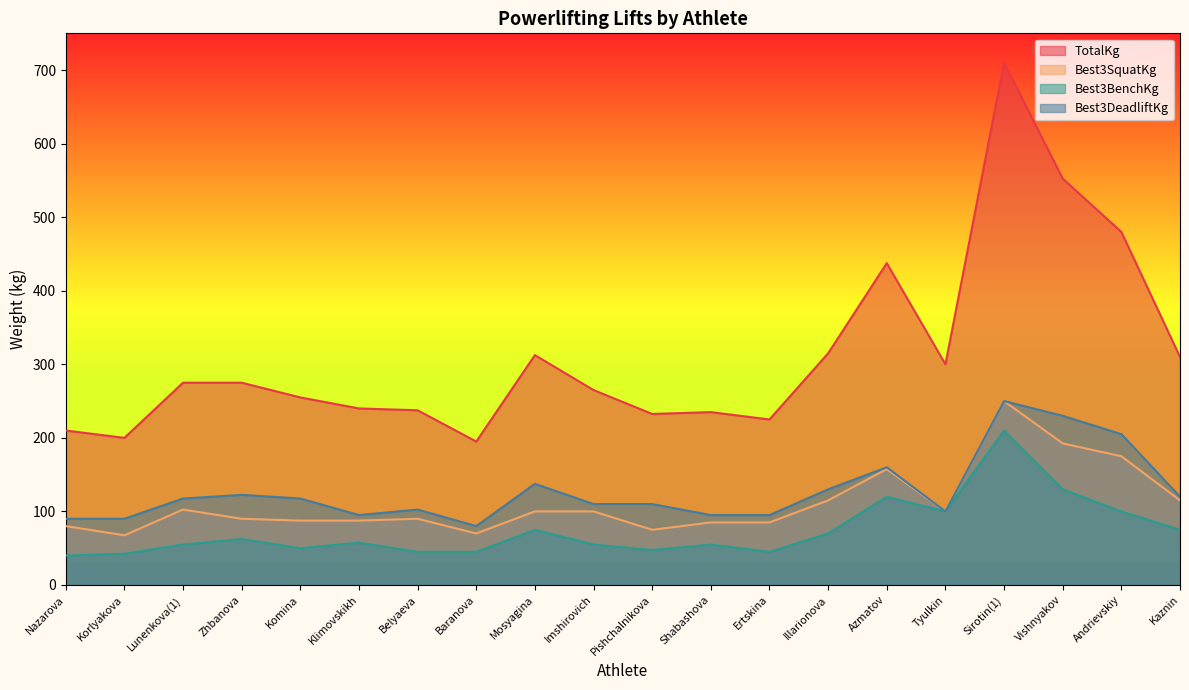

How many data points in Best3DeadliftKg are less than 117?

10